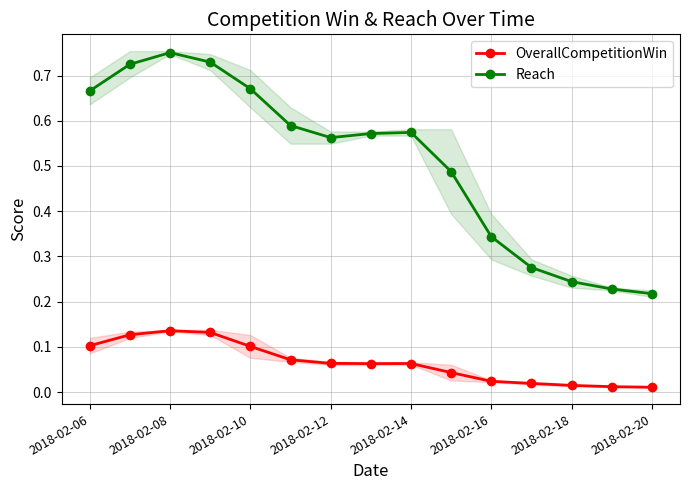

True or false: OverallCompetitionWin has more than 0 interior local peaks.

True